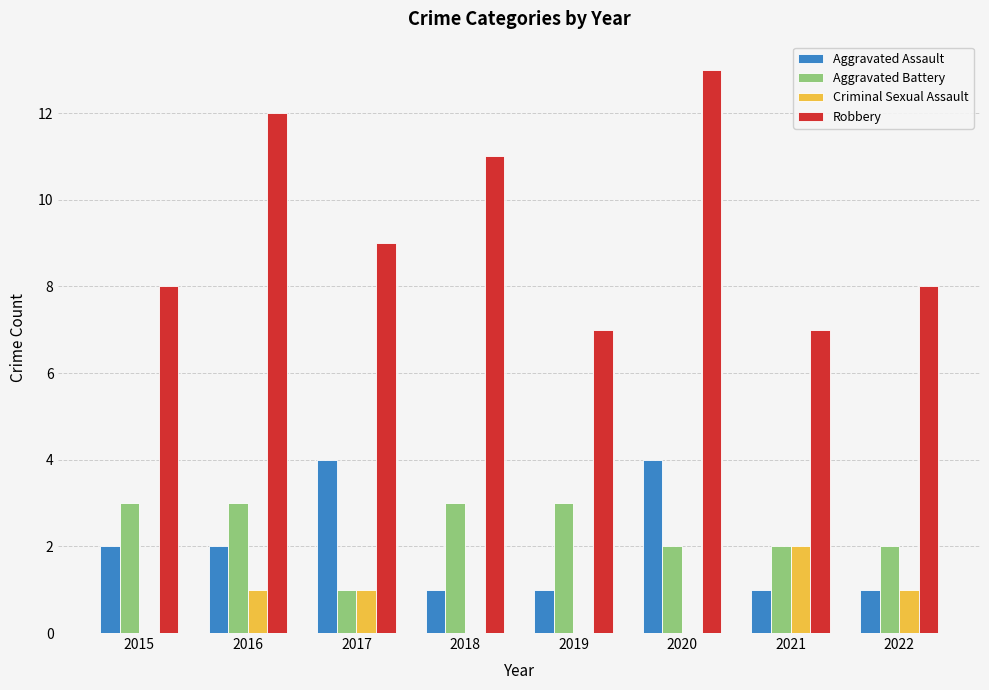

What is the greatest value displayed?

13